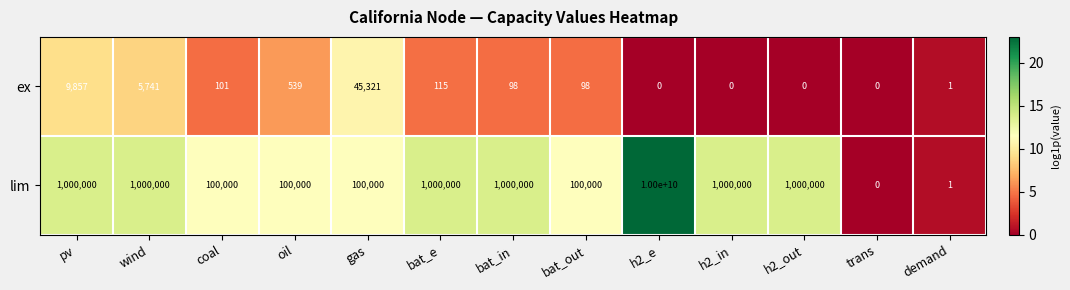

Where is ex nearest to the value 22660?

pv